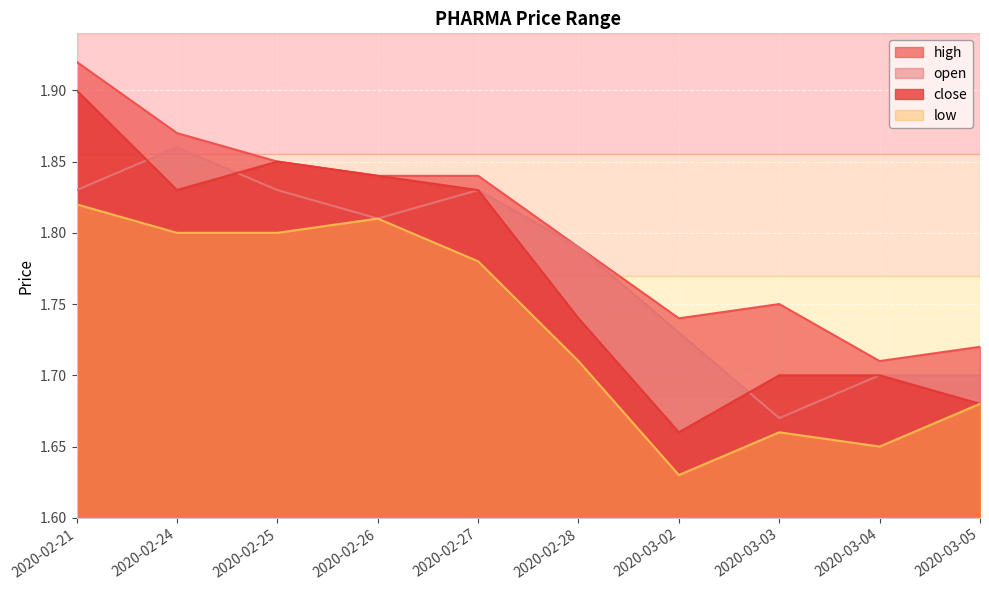

True or false: low has a value of 1.7 at 2020-03-05.

True